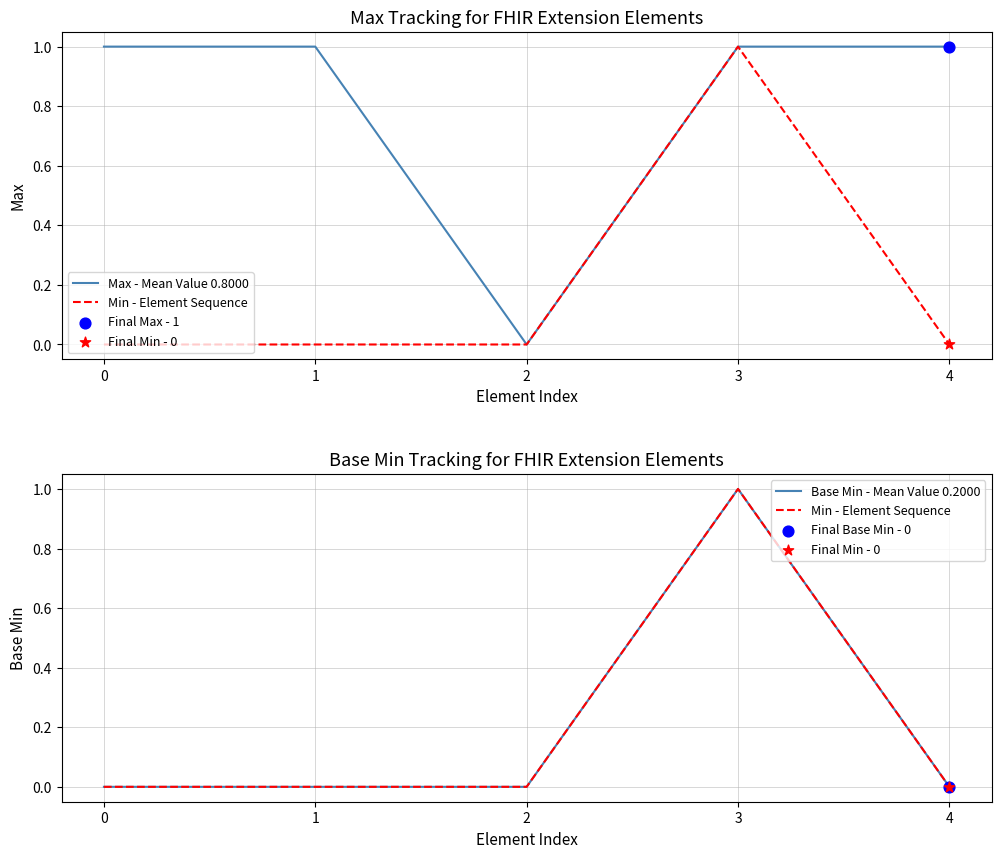

At how many categories does at least one series exceed 0?

4